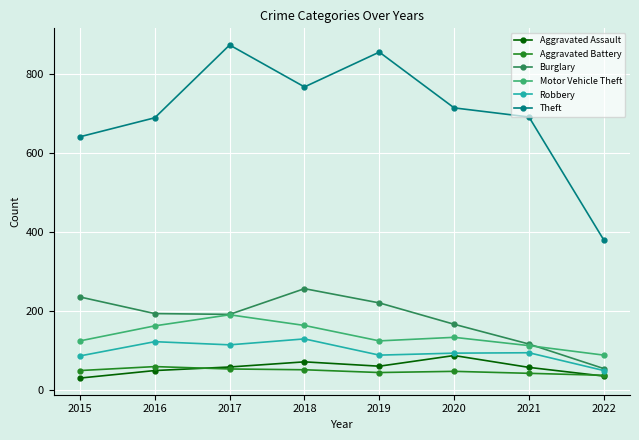

What is the value of the Motor Vehicle Theft point at the 7th from the left?

113